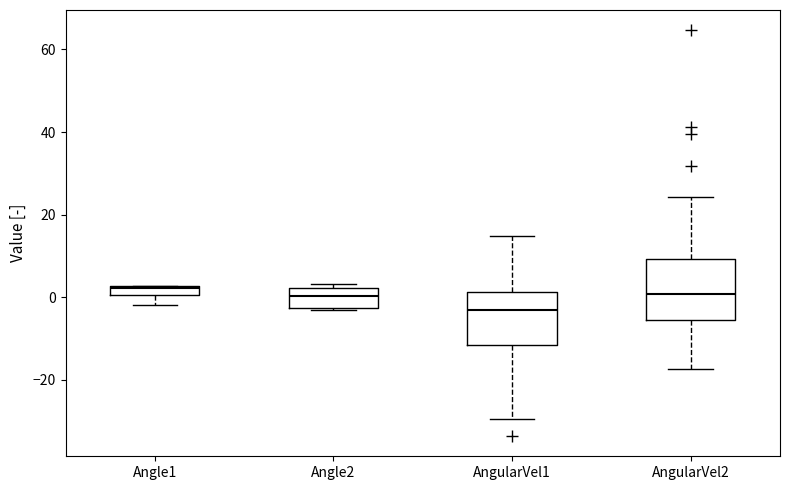

Which box's median line is the lowest?

AngularVel1